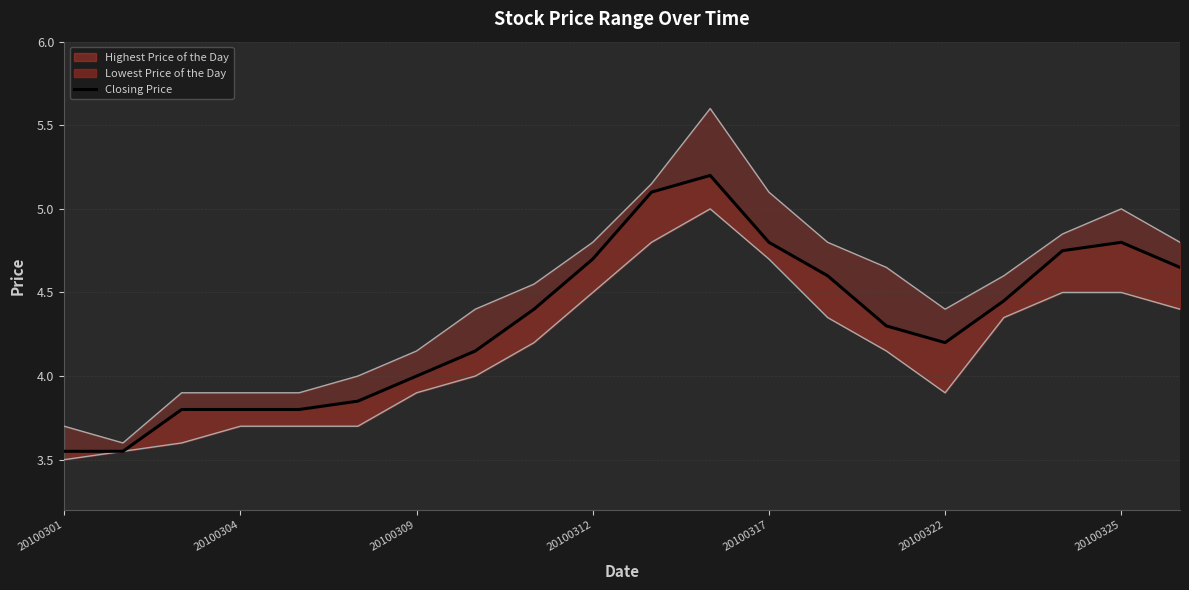

True or false: there are more than 0 points higher than both neighbors.

True